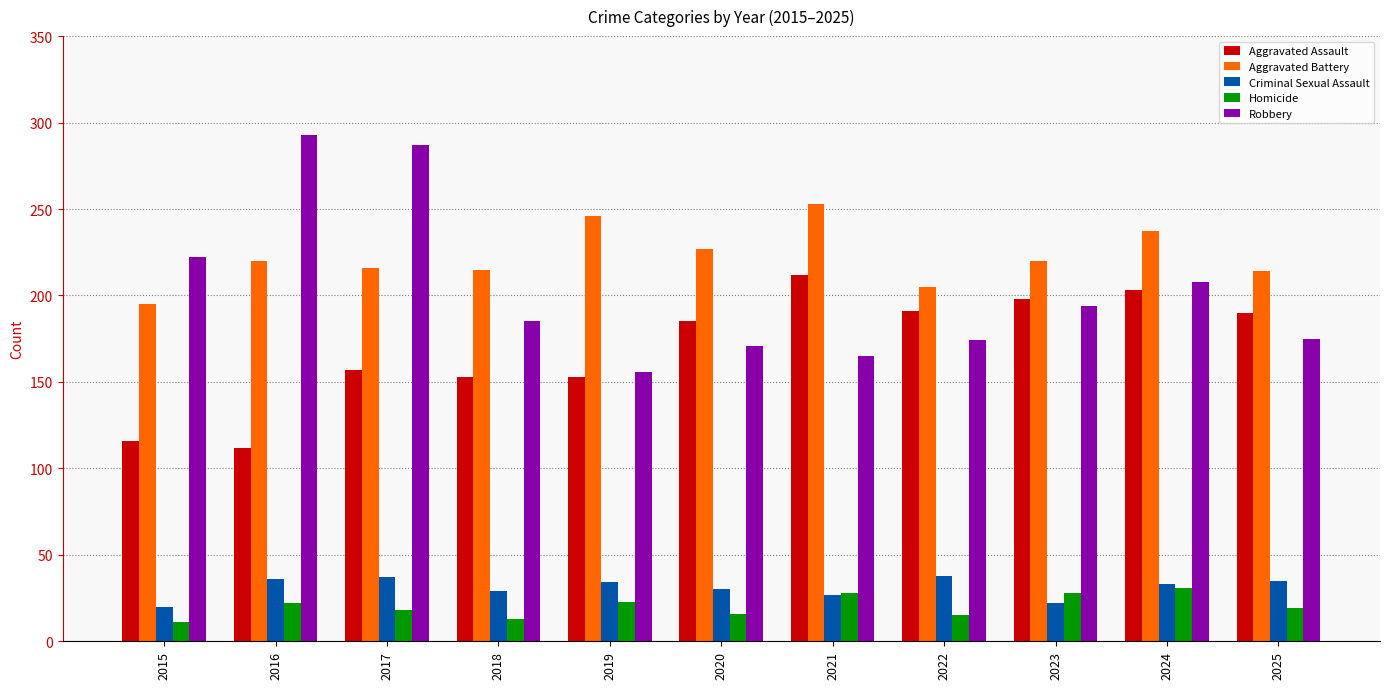

What is the difference between the Criminal Sexual Assault values at 2019 and 2023?

12